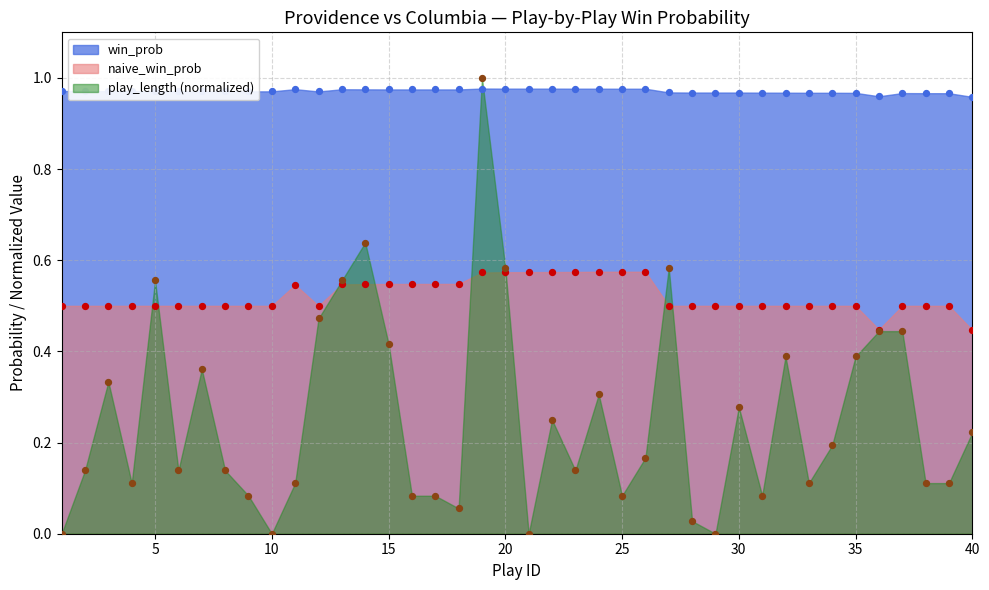

At how many categories does at least one series exceed 0?

40